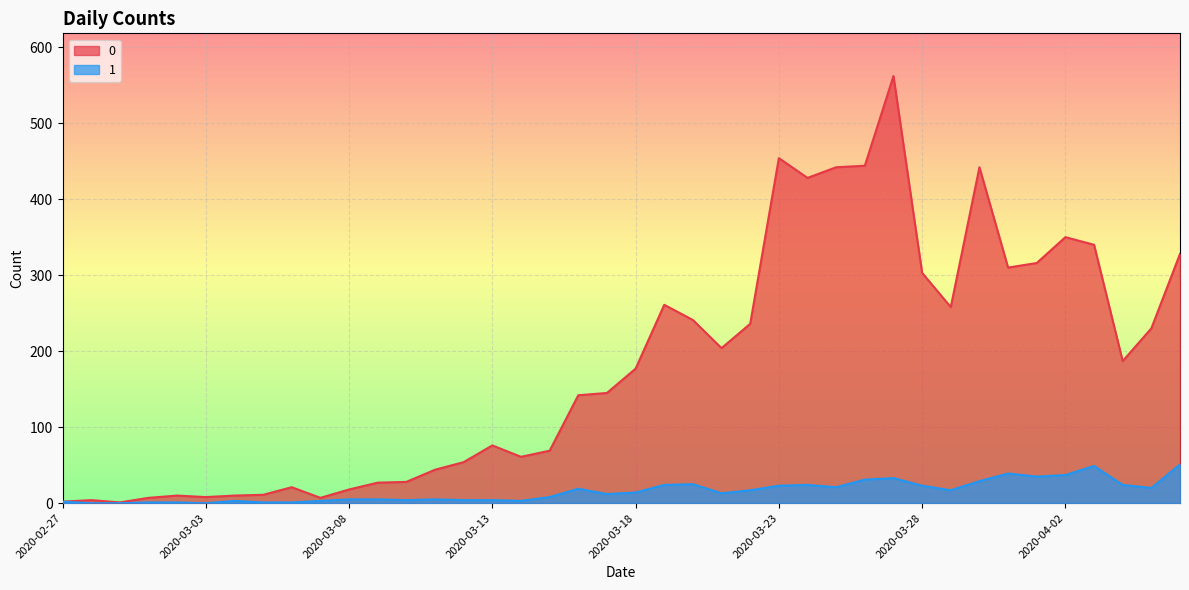

What is the label of the 15th point from the left?

2020-03-12